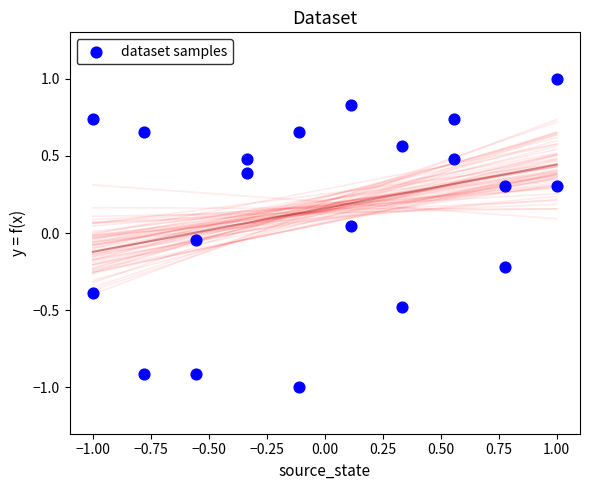

What is the range of X values (max minus min)?

2.0